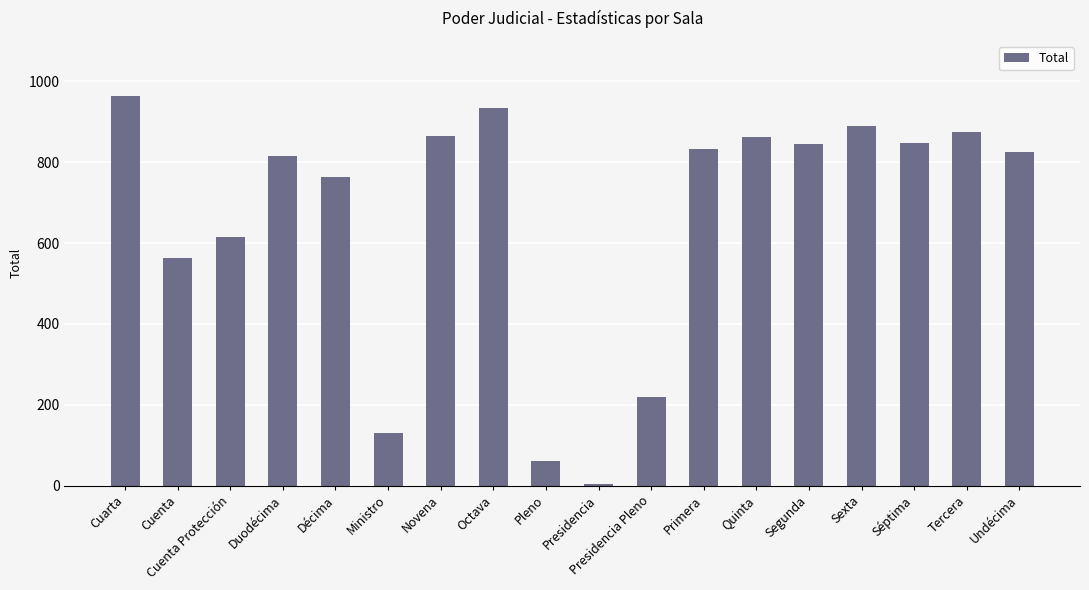

Where does the data first go above 833?

Cuarta